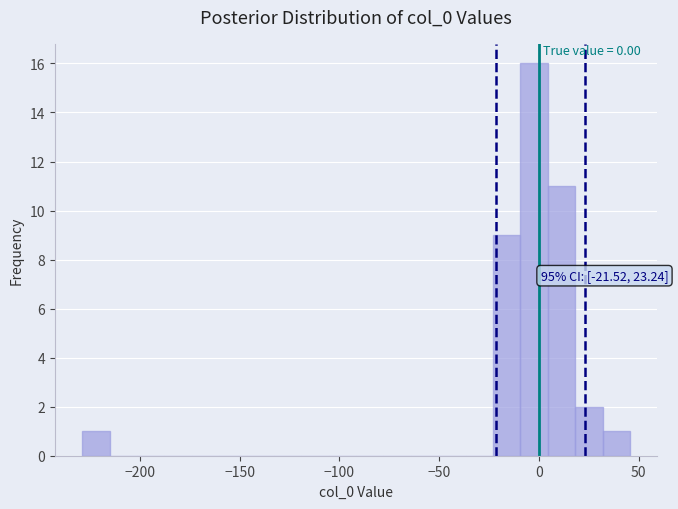

Read against the x-axis, roughly where is the centre of the tallest bar?

0